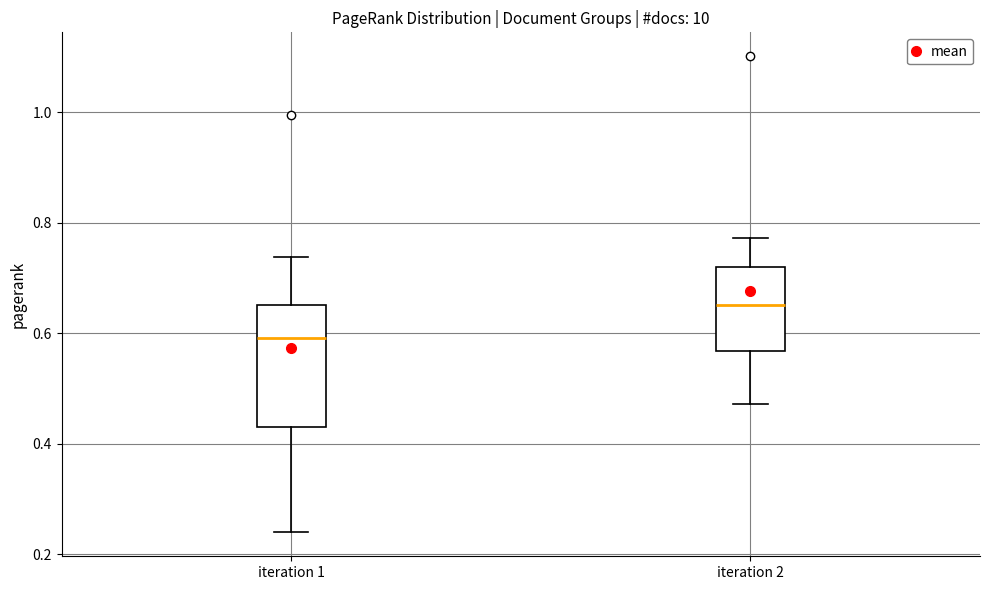

Where is the lower edge of the box for iteration 1 on the y-axis? The values are not printed on the chart, so give them approximately, as read against the axis.

0.44